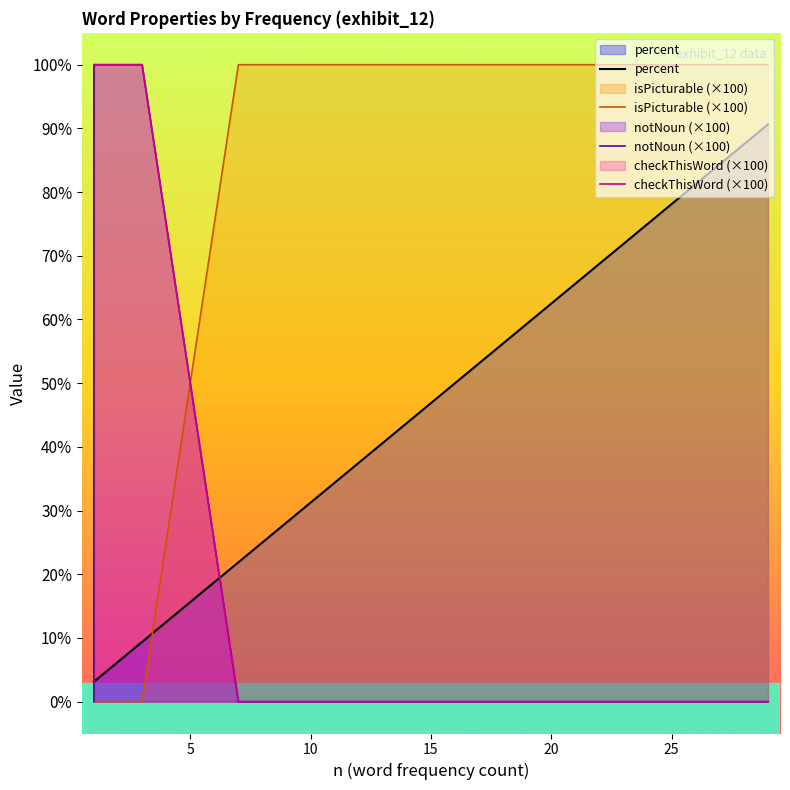

The checkThisWord (×100) series shows -31.8 at 15. True or false?

False